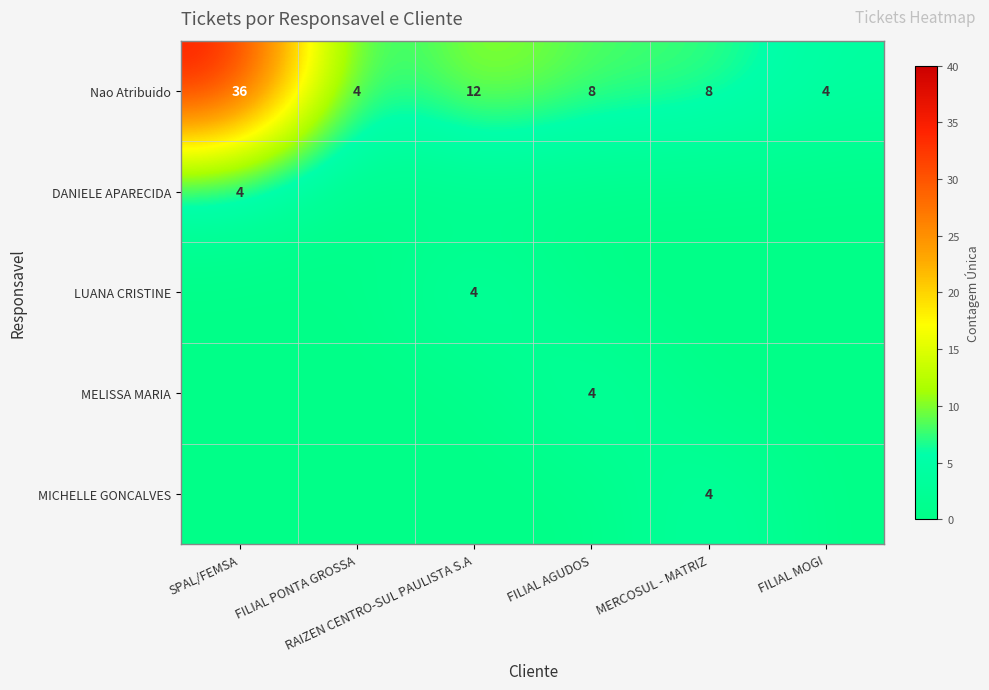

What is the difference between the maximum and minimum values in the Nao Atribuido series?

32